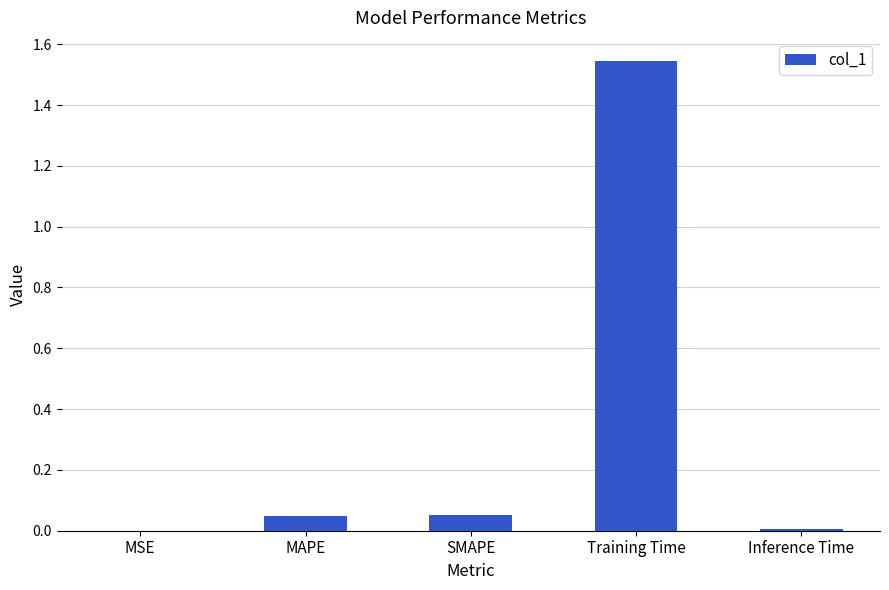

Which category has the highest value across all series?

Training Time